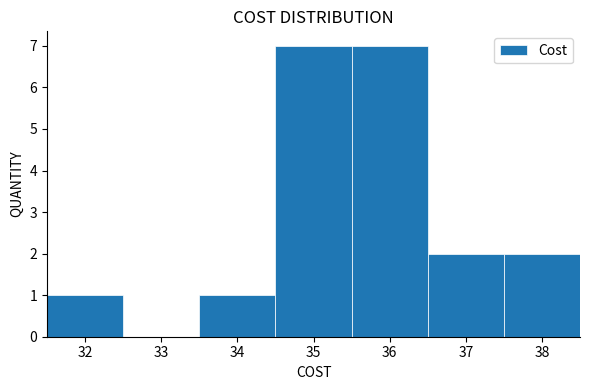

Reading left to right, list every bar in this chart as the range it spans on the x-axis followed by its height. The values are not printed on the chart, so give them approximately, as read against the axis.

31.5 to 32.5: 1
32.5 to 33.5: 0
33.5 to 34.5: 1
34.5 to 35.5: 7
35.5 to 36.5: 7
36.5 to 37.5: 2
37.5 to 38.5: 2